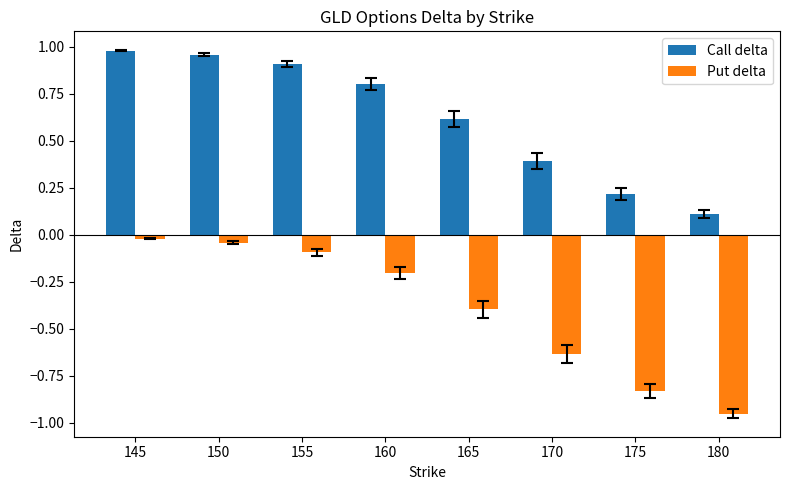

Rank the categories by Put delta value from highest to lowest.

145, 150, 155, 160, 165, 170, 175, 180